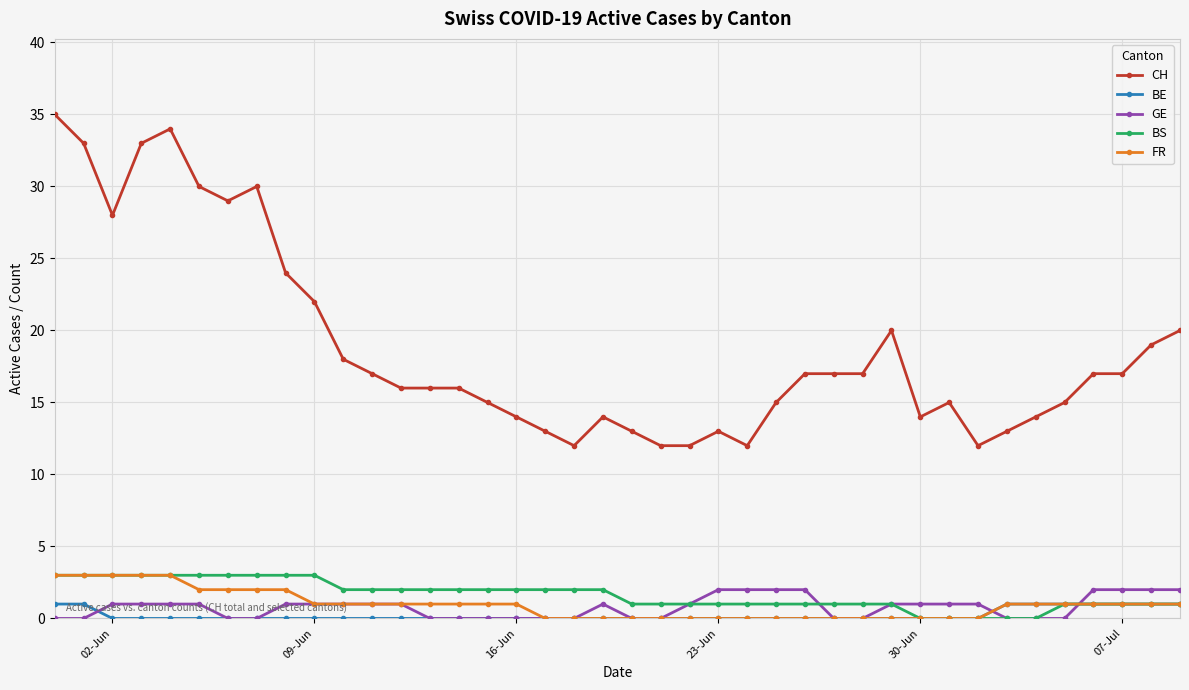

True or false: CH and GE cross at least once.

False